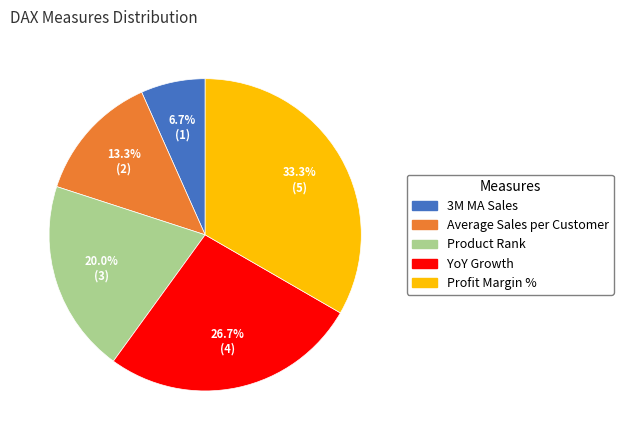

Is it true that Profit Margin % is 33% of the pie?

True